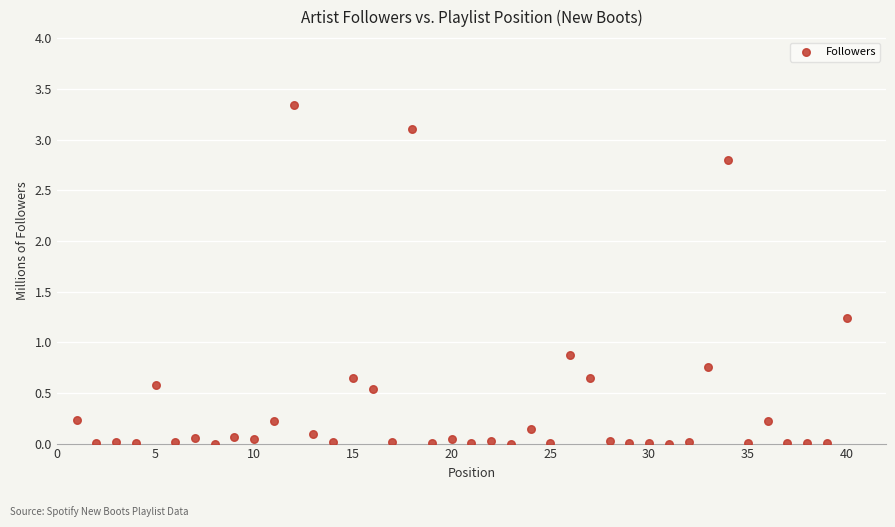

What Y value in the scatter plot is closest to 1?

0.9